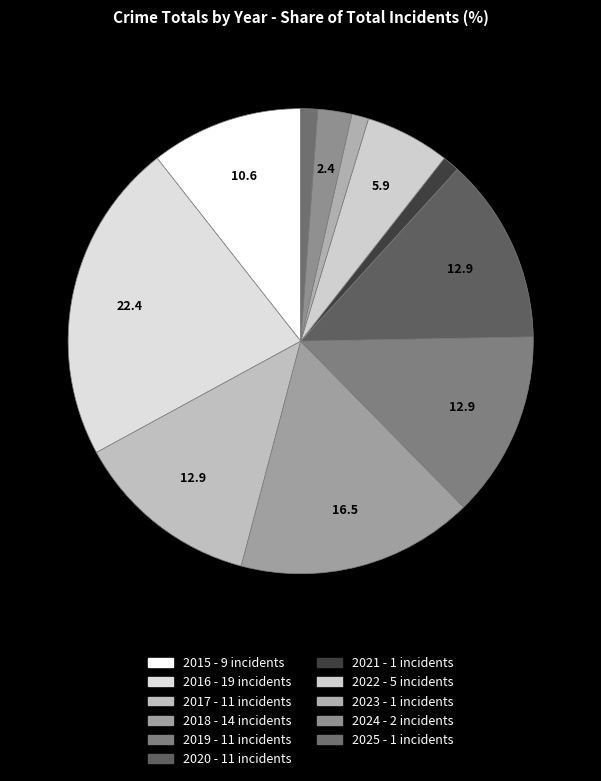

Rank the categories by value from lowest to highest.

2021, 2023, 2025, 2024, 2022, 2015, 2017, 2019, 2020, 2018, 2016